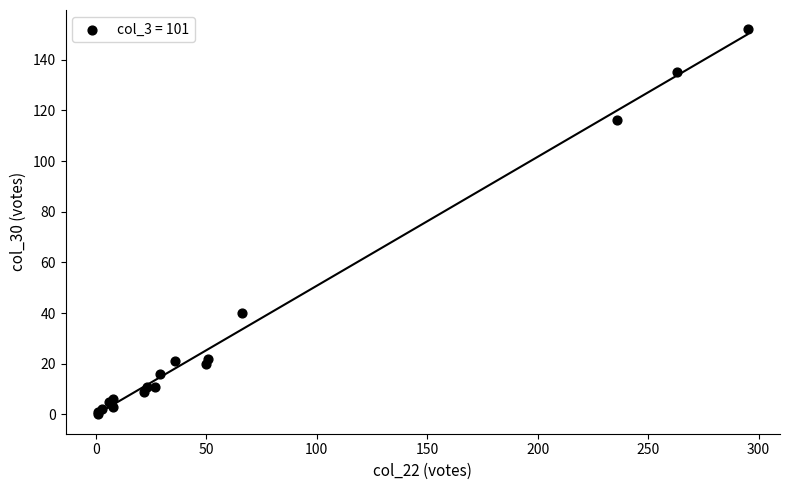

What Y value in the scatter plot is closest to 76?

40